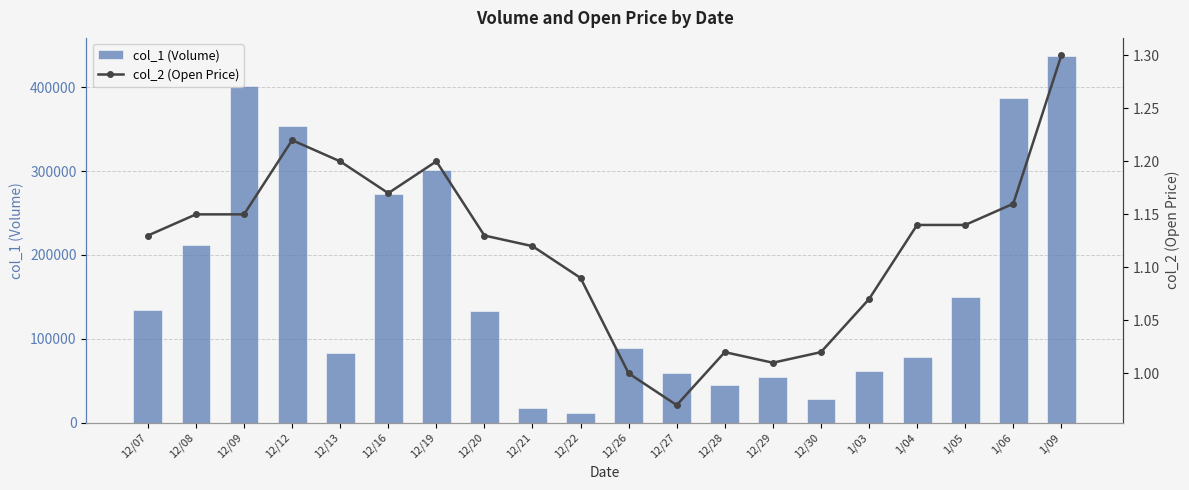

Is it true that col_2 (Open Price) equals 0.3 at 12/08?

False